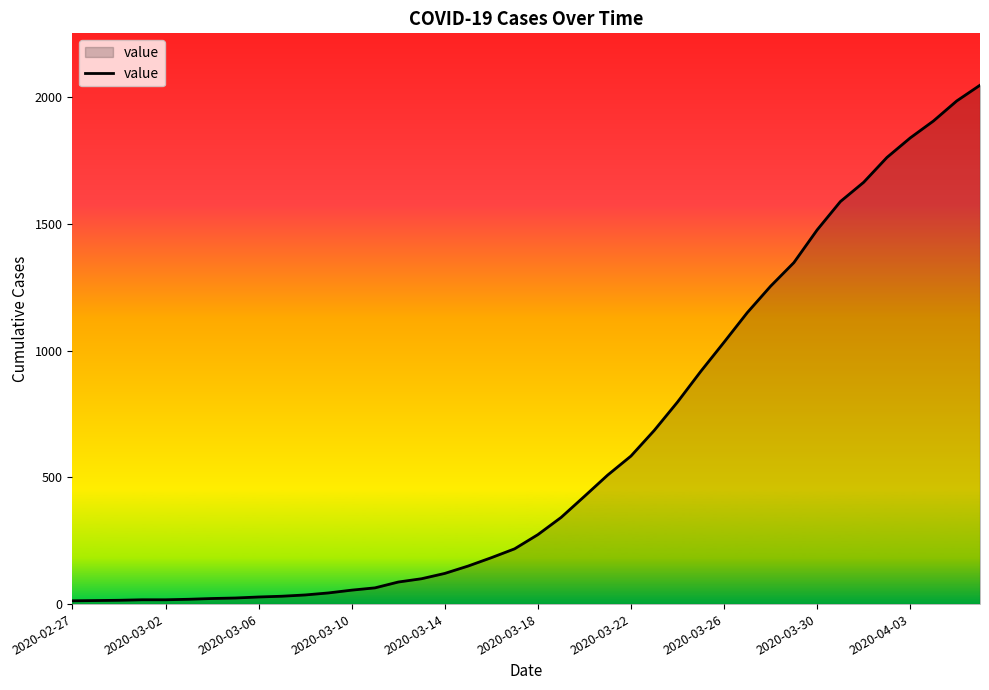

What is the maximum value shown in the chart?

2047